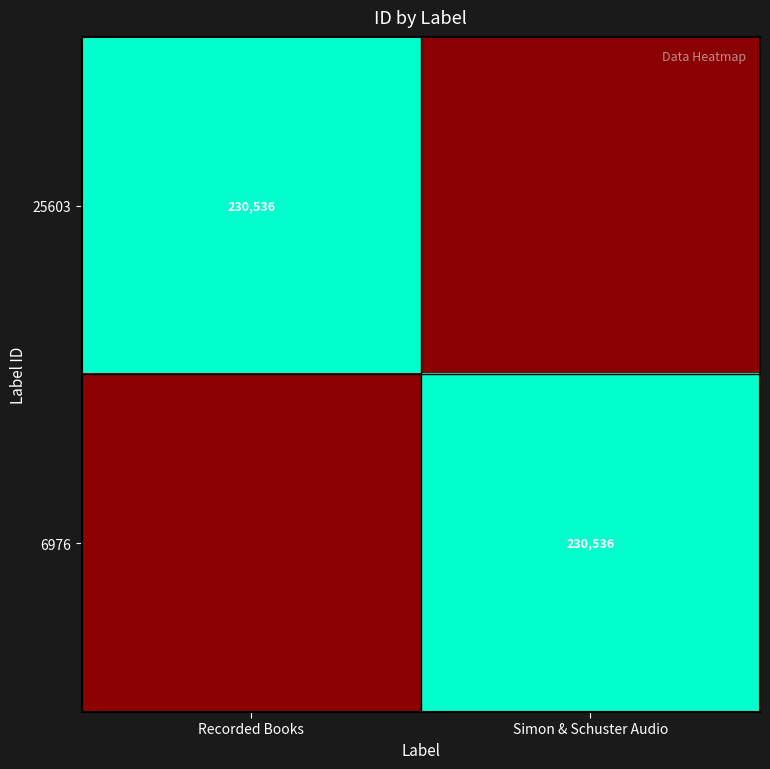

The value of 6976 at Simon & Schuster Audio is 230536. True or false?

True